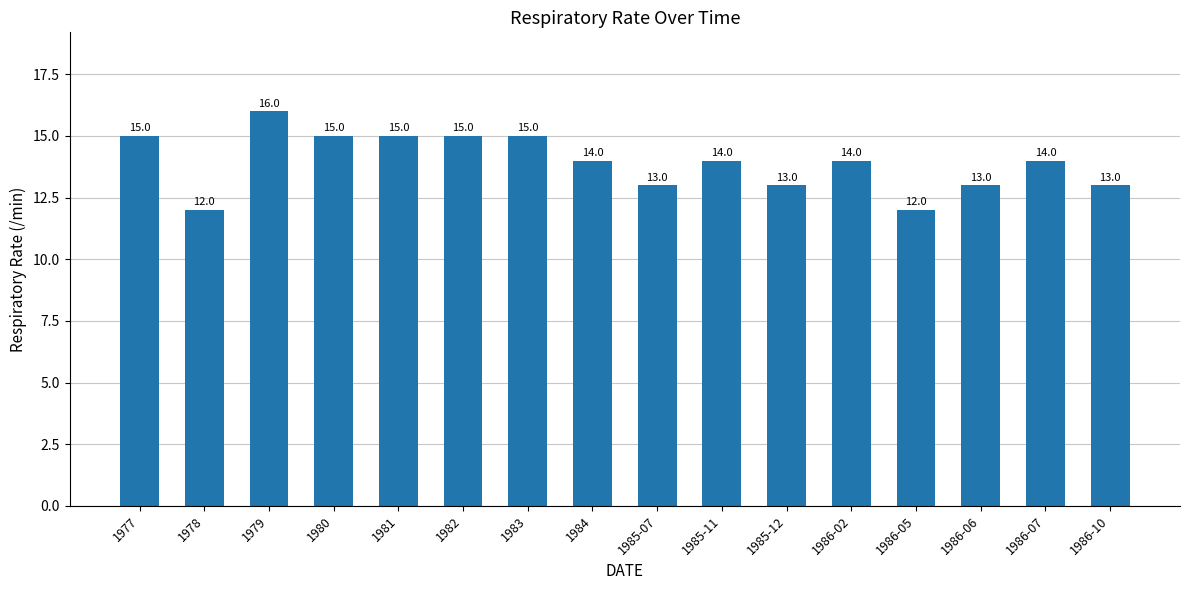

Reading left to right, extract all data points from this chart.

15	12	16	15	15	15	15	14	13	14	13	14	12	13	14	13